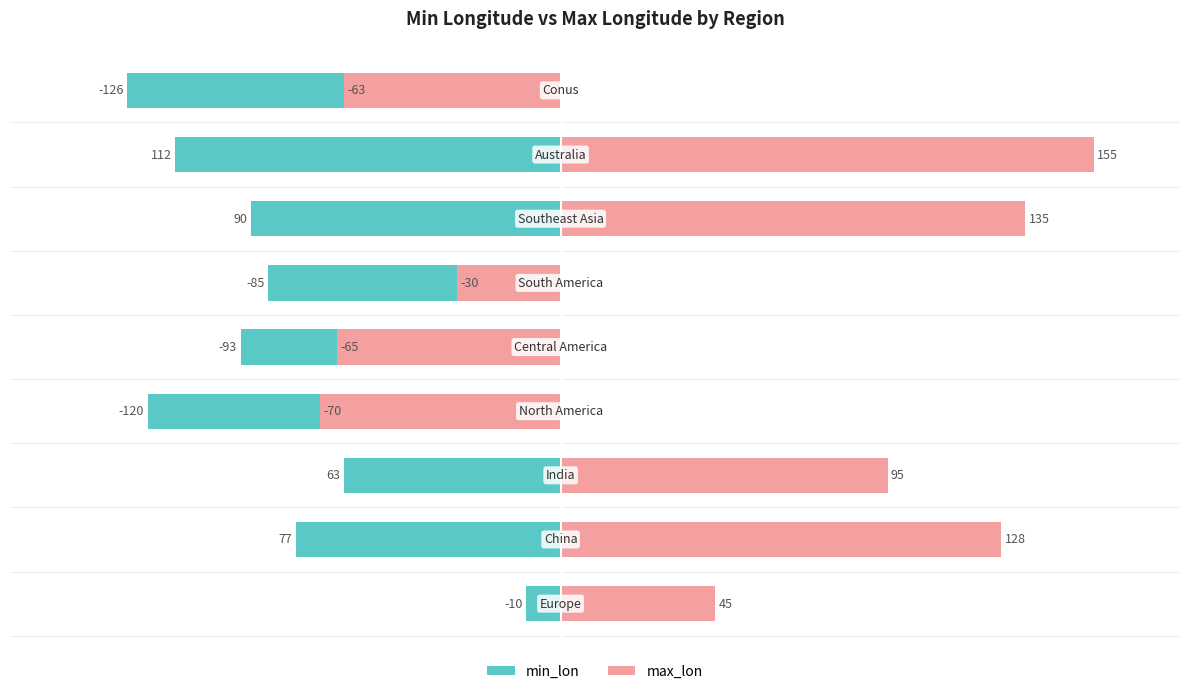

What is the difference between the maximum and minimum values in the max_lon series?

225